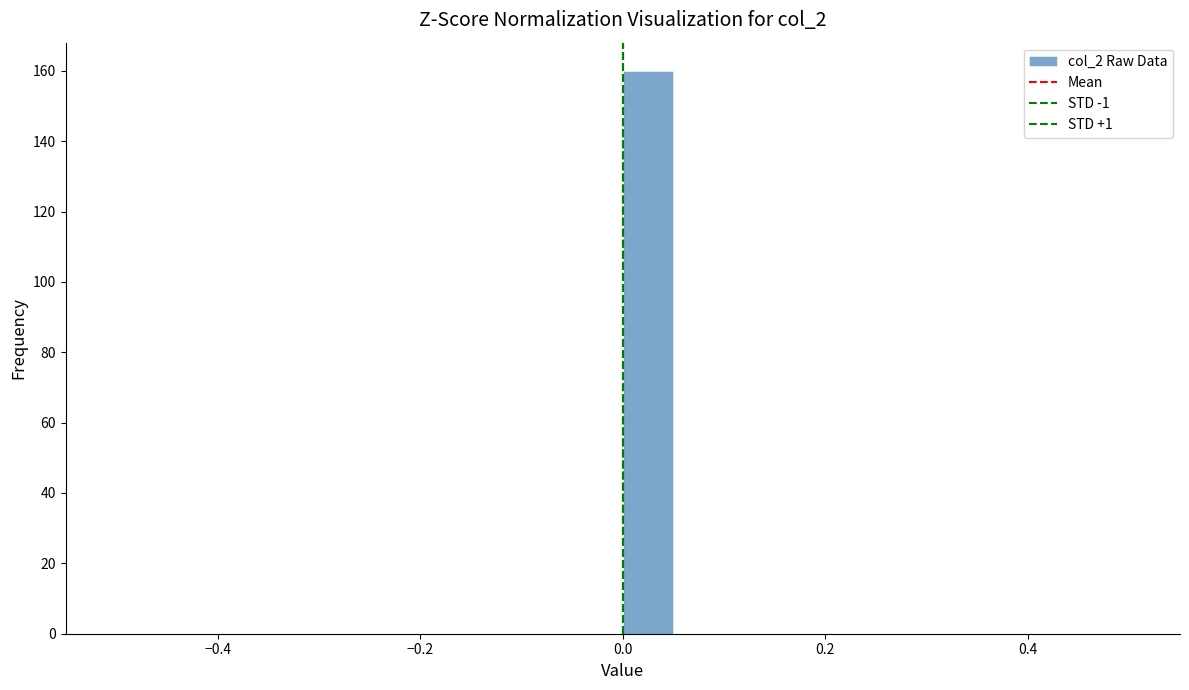

Around what value on the x-axis is the tallest bar? Give the approximate position of its centre, as read against the axis.

0.02